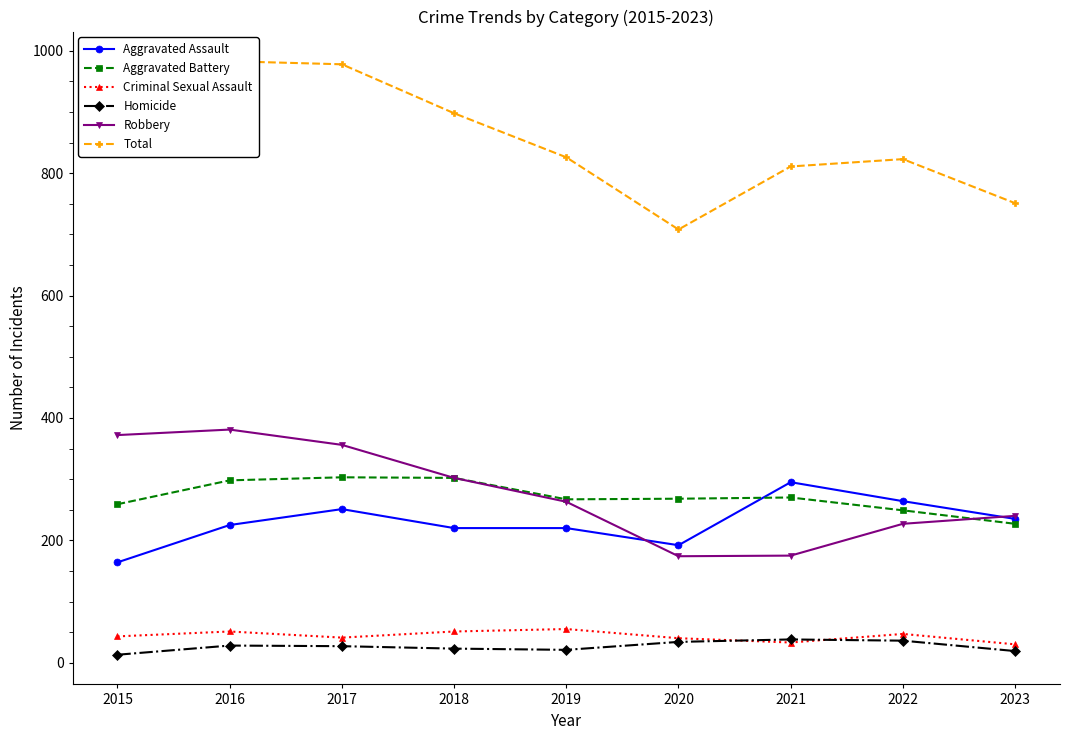

What is the difference between the maximum and minimum values in the Aggravated Battery series?

76